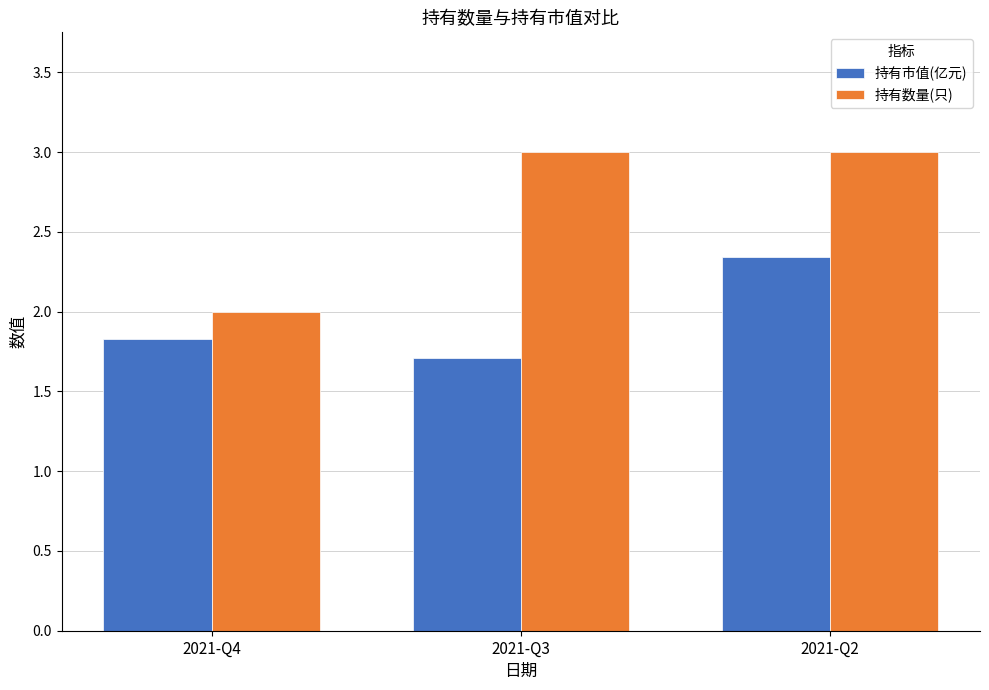

What are all the series names shown in the legend?

持有市值(亿元), 持有数量(只)